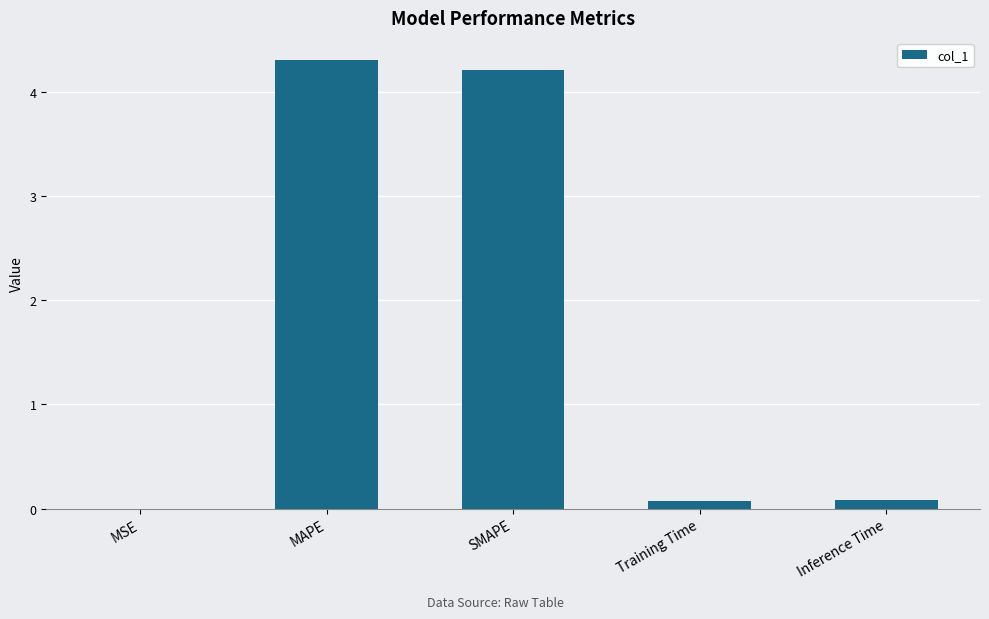

At which category does the chart reach its peak across all series?

MAPE